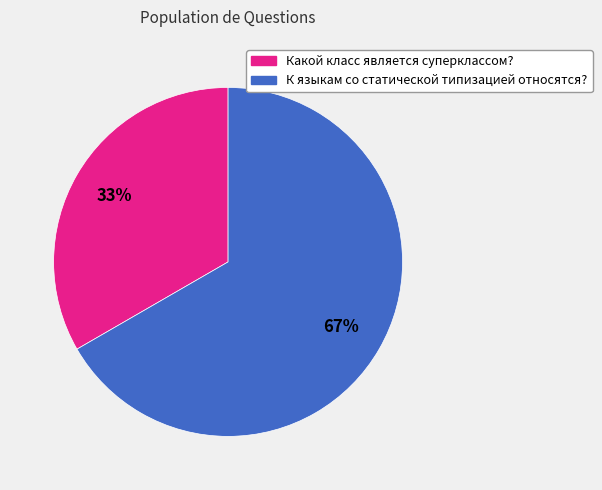

How many segments does this pie chart have?

2